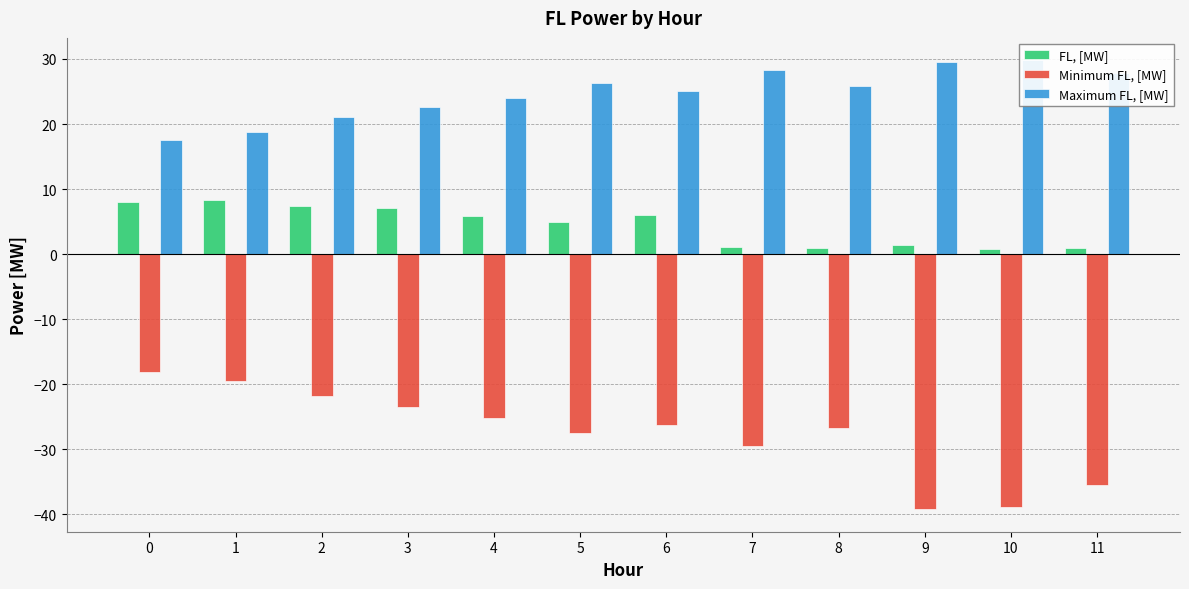

How many data points in Maximum FL, [MW] are less than 25?

5